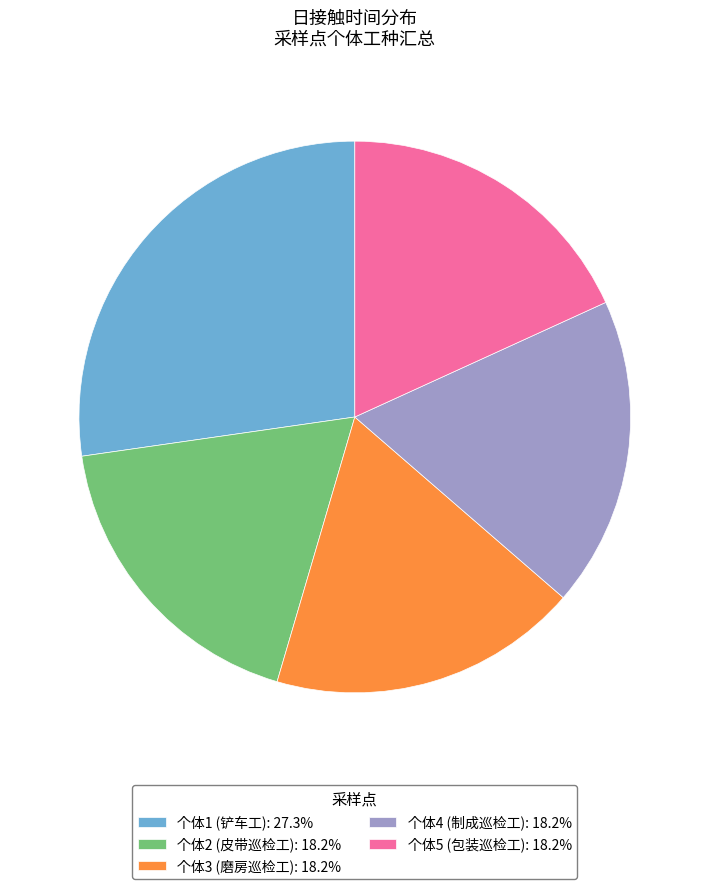

Which slice is the largest?

个体1 (铲车工)